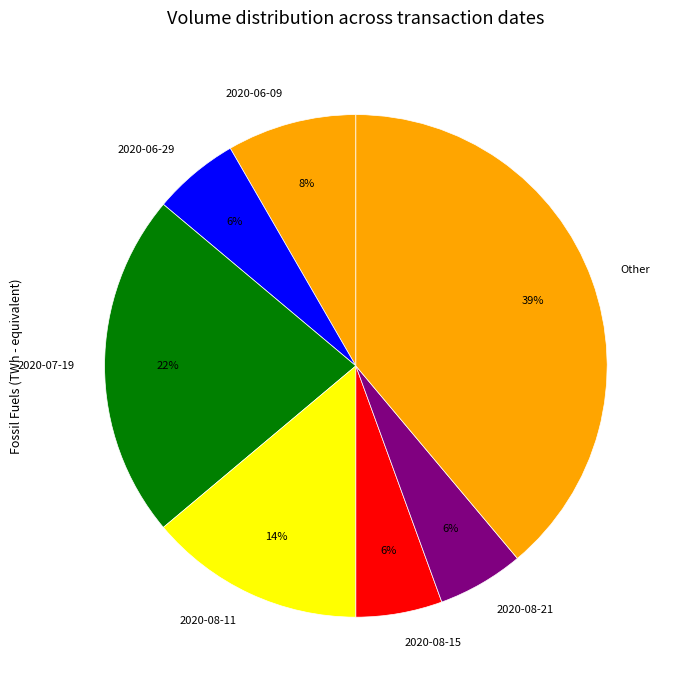

Which slice is the largest?

Other